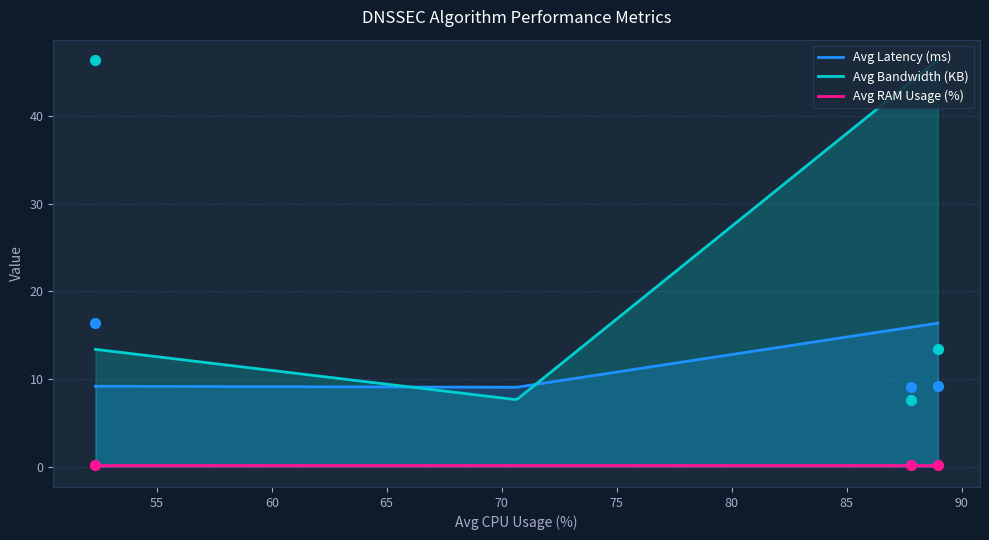

At which category is the sum across all series the highest?

52.33